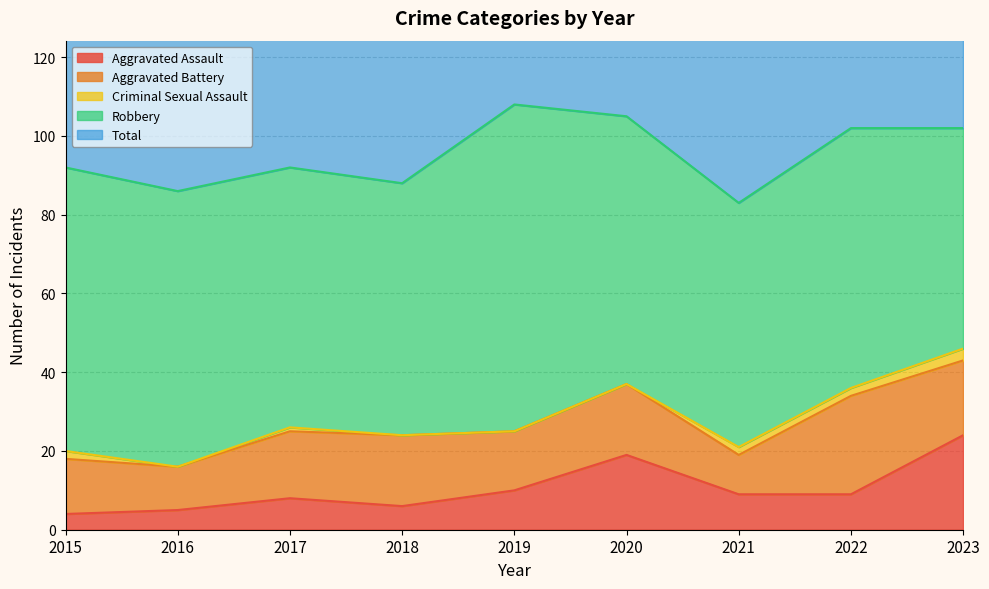

Is it true that Criminal Sexual Assault equals 0 at 2019?

True